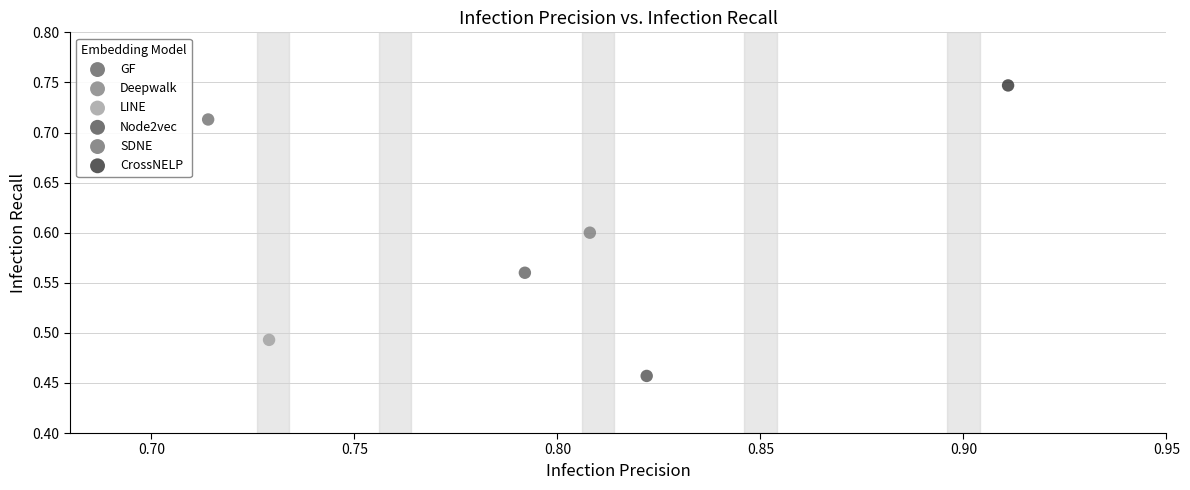

Which series contains the highest Y value?

CrossNELP